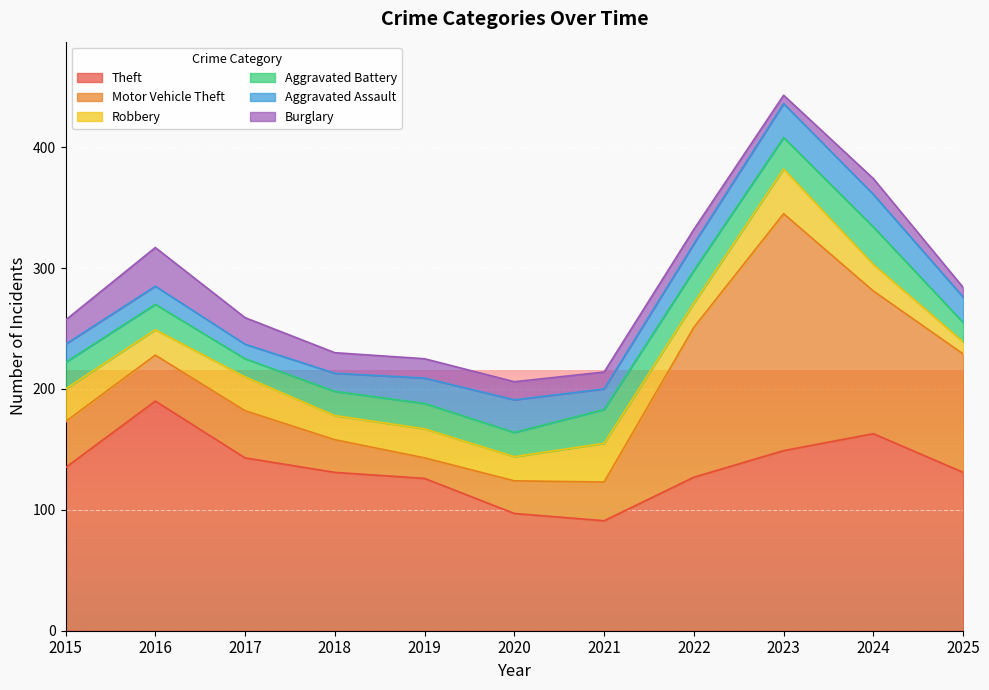

Reading left to right, extract all data points from this chart.

Theft: 2015=135	2016=190	2017=143	2018=131	2019=126	2020=97	2021=91	2022=127	2023=149	2024=163	2025=131
Motor Vehicle Theft: 2015=38	2016=38	2017=39	2018=27	2019=17	2020=27	2021=32	2022=124	2023=196	2024=118	2025=98
Robbery: 2015=27	2016=21	2017=28	2018=20	2019=24	2020=20	2021=32	2022=20	2023=37	2024=22	2025=10
Aggravated Battery: 2015=22	2016=21	2017=15	2018=20	2019=21	2020=20	2021=28	2022=27	2023=26	2024=31	2025=16
Aggravated Assault: 2015=15	2016=15	2017=12	2018=15	2019=21	2020=27	2021=17	2022=22	2023=28	2024=27	2025=21
Burglary: 2015=20	2016=32	2017=22	2018=17	2019=16	2020=15	2021=14	2022=12	2023=7	2024=13	2025=8